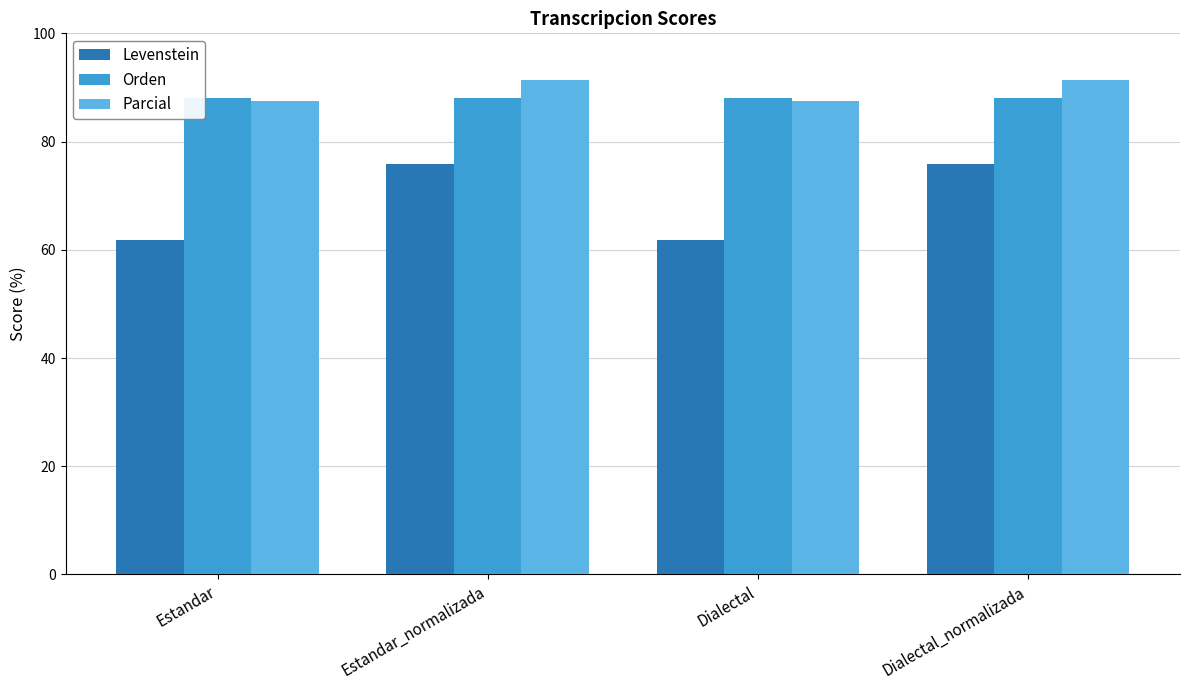

Does the chart contain stacked bars?

No